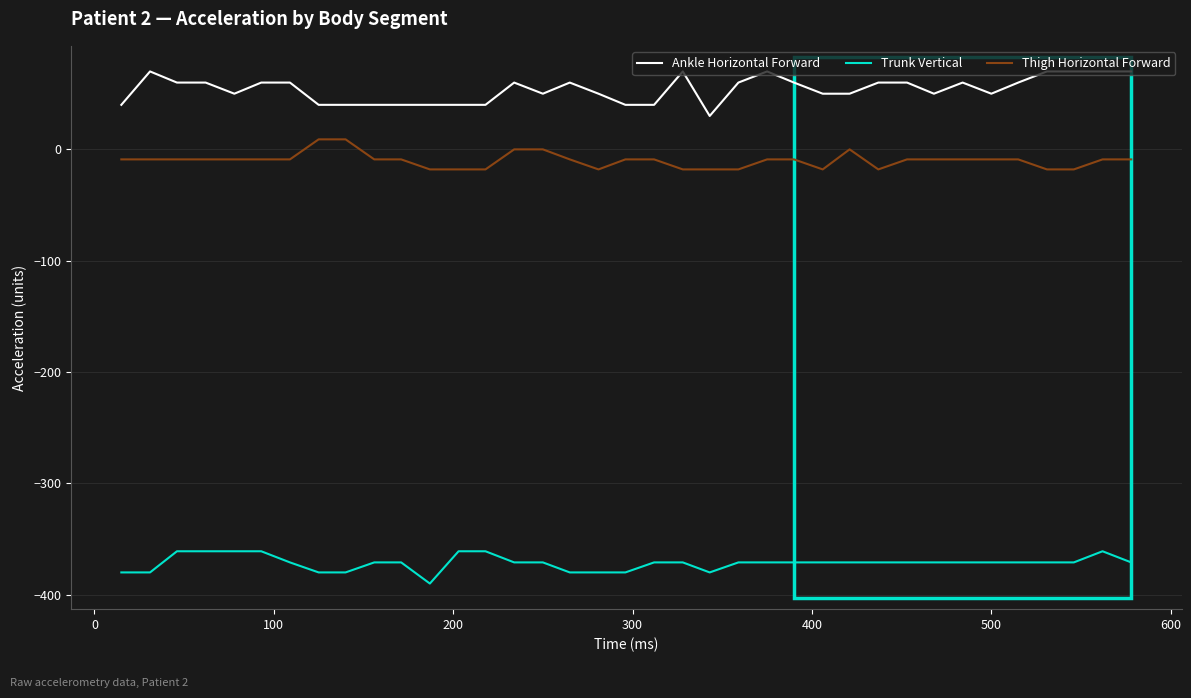

Count the Ankle Horizontal Forward values in the range 40 to 60.

29